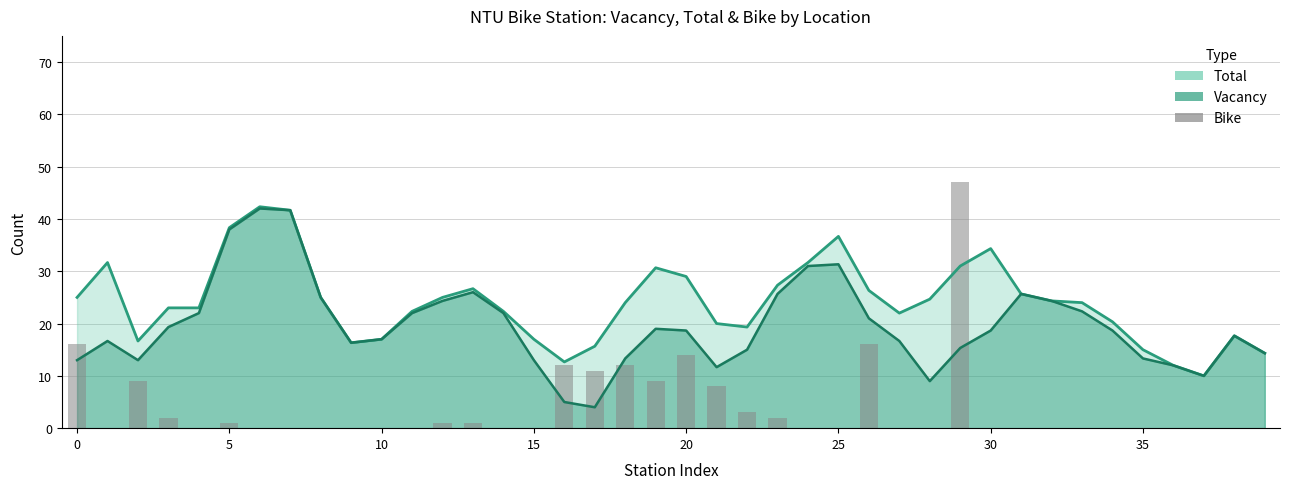

True or false: the data shows 0 at 39.

True